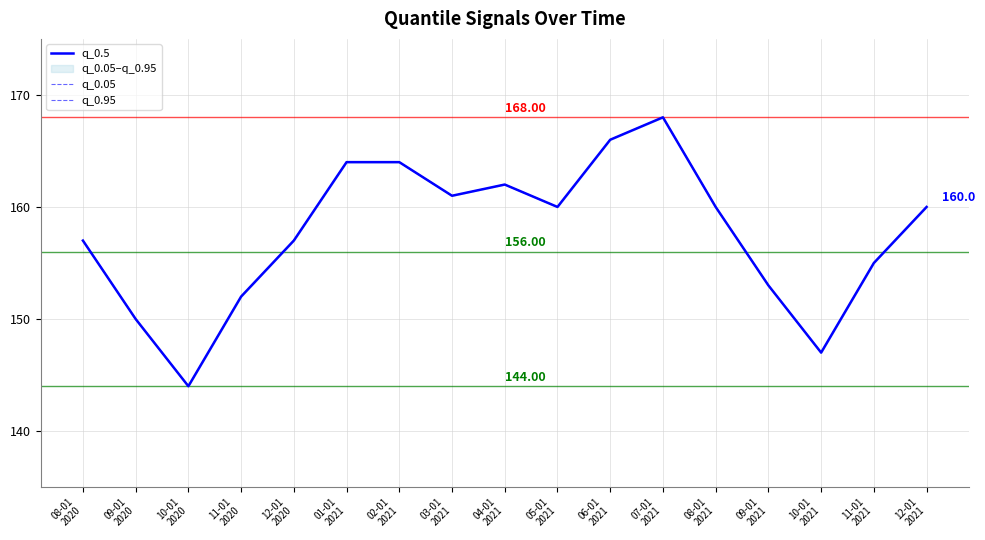

What is the label of the 16th point from the left?

11-01
2021